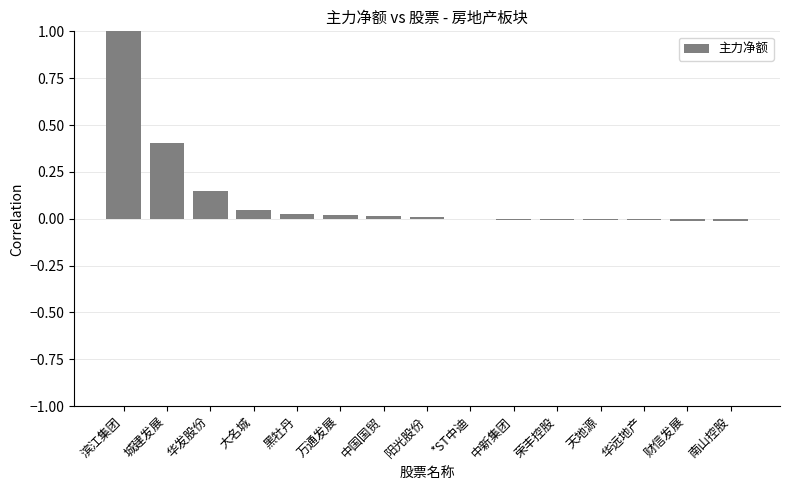

Does the chart contain stacked bars?

No